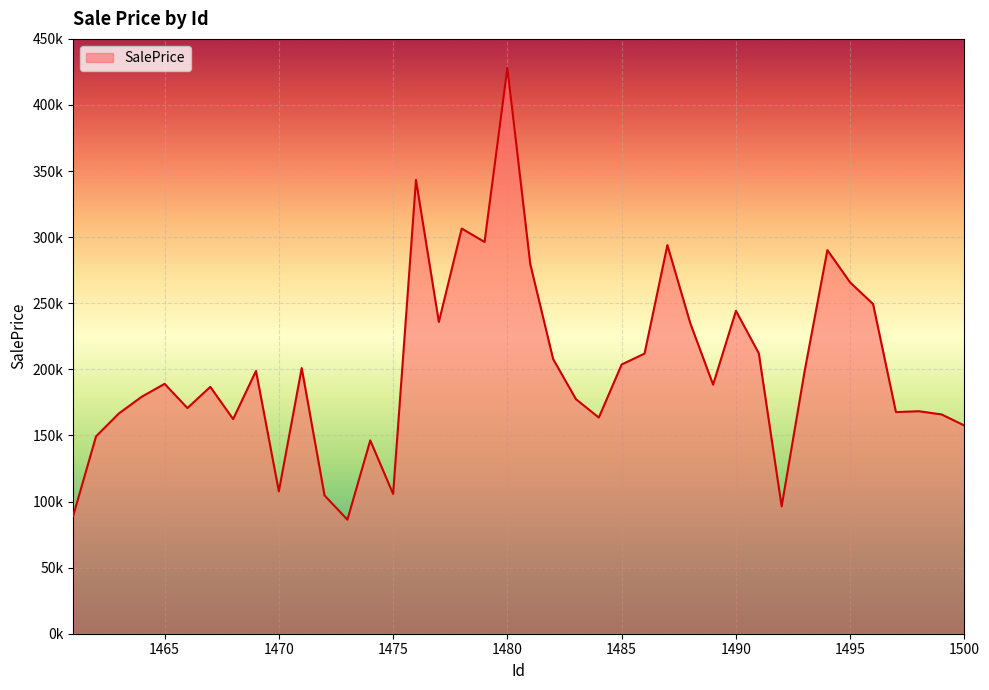

At which label does the data first exceed 189045?

1465